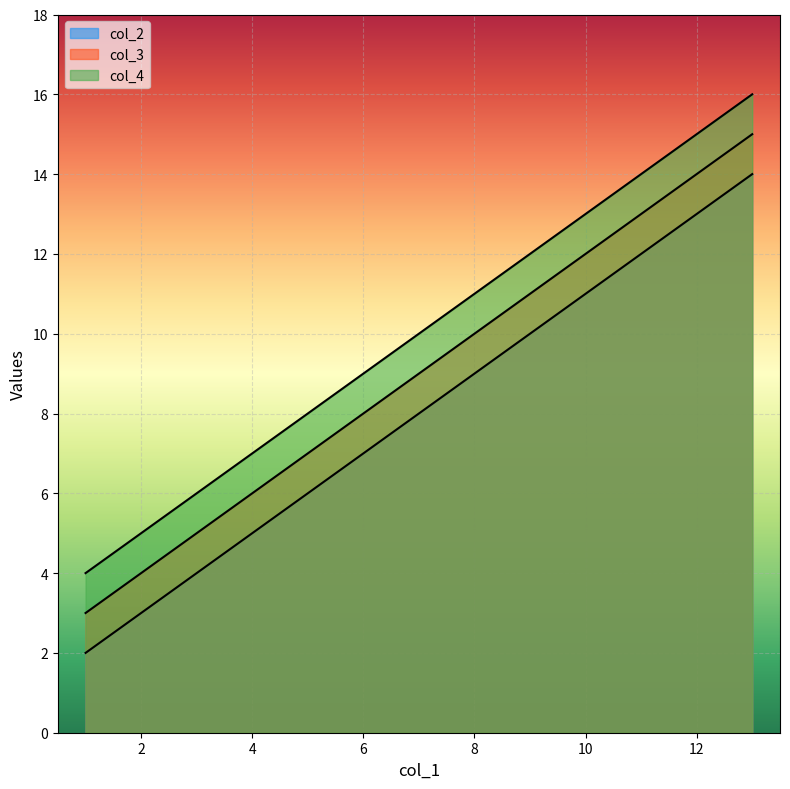

True or false: col_4 and col_3 intersect in this chart.

False